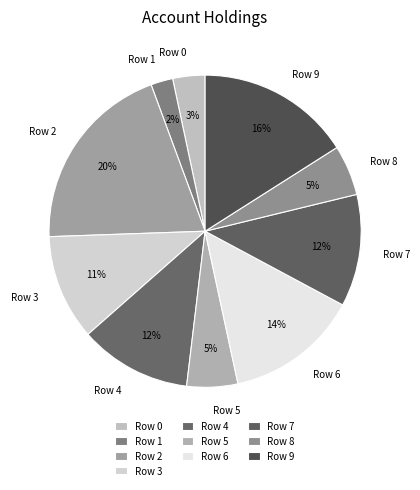

To the nearest percent, what is the combined percentage of Row 5 and Row 4?

17%